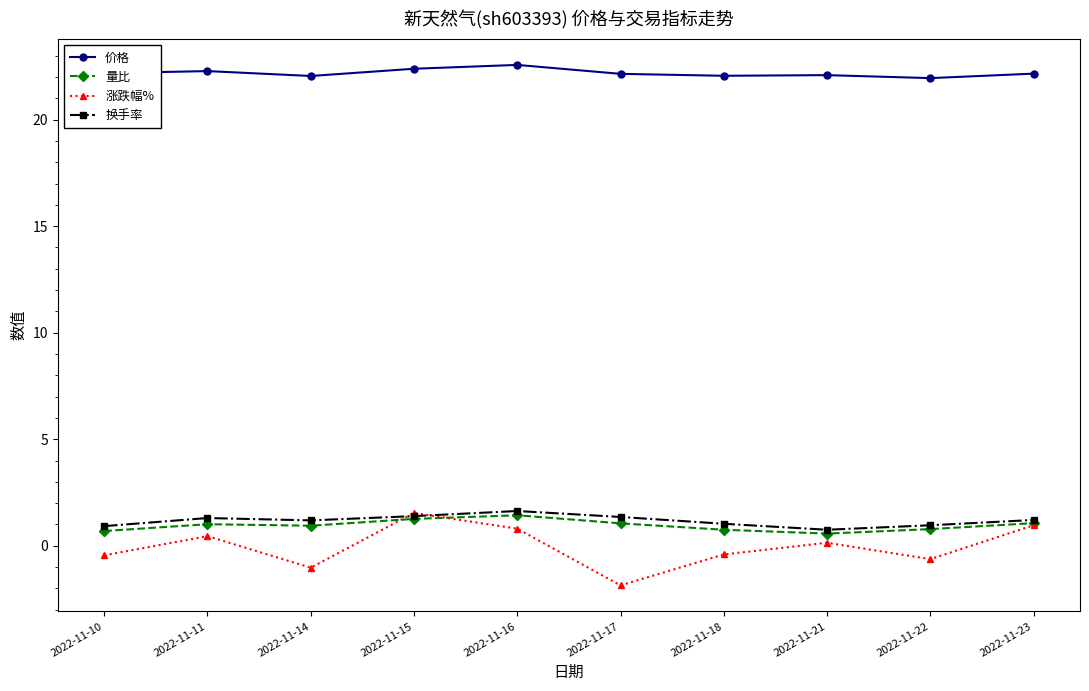

The value of 价格 at 2022-11-15 is 9.5. True or false?

False